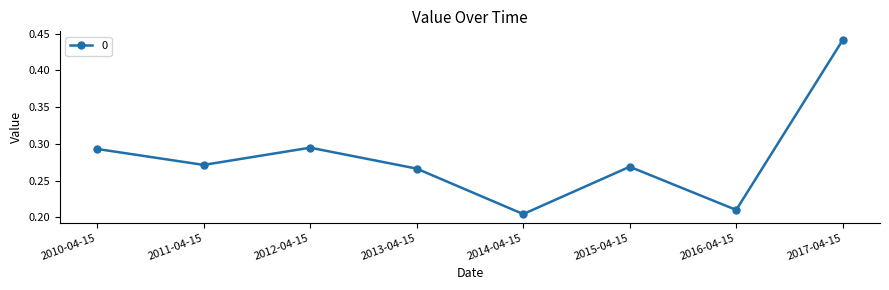

At which category does the chart reach its peak across all series?

2017-04-15